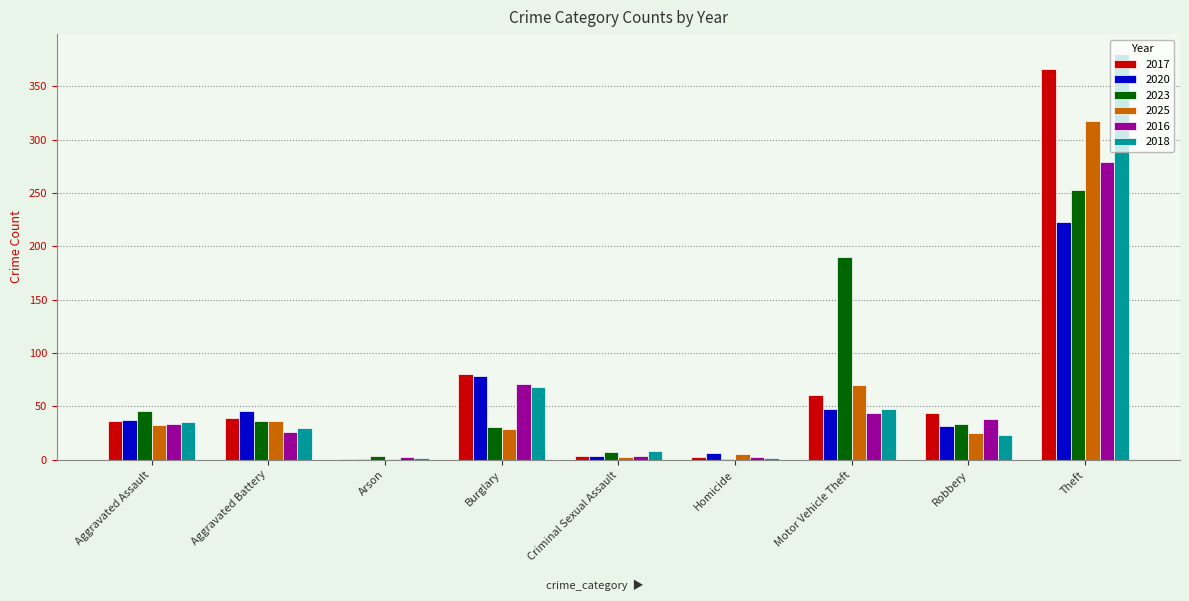

True or false: 2020 has a value of 24 at Burglary.

False